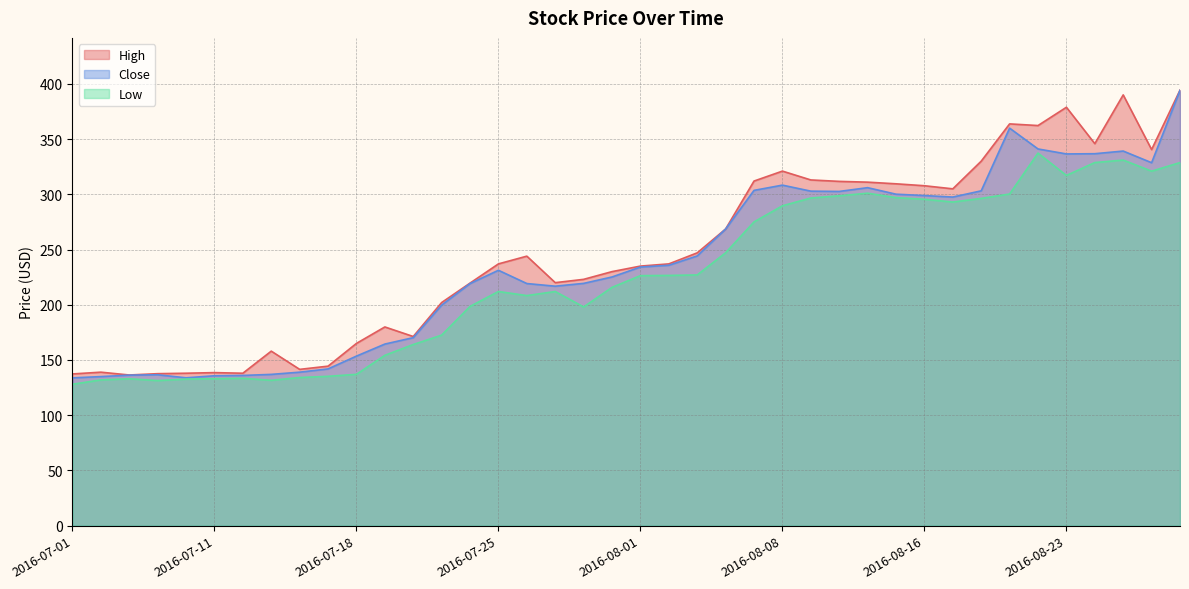

Which series has the widest spread of values?

Close